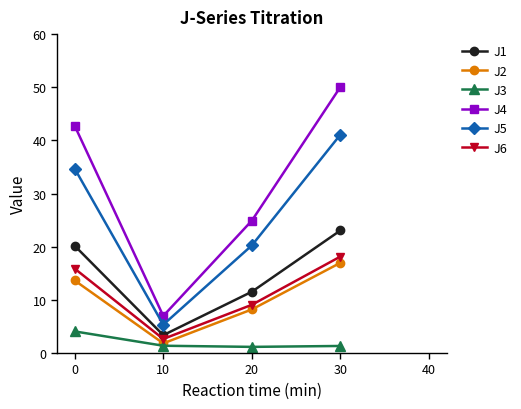

Rank the categories by J2 value from lowest to highest.

10, 20, 0, 30